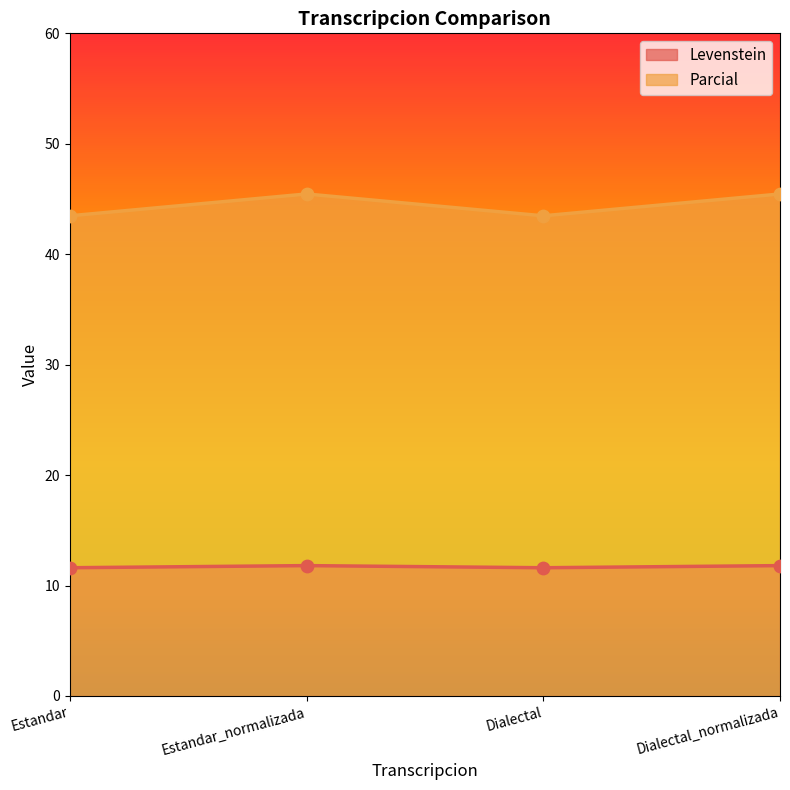

Which series has the widest spread of Y values?

Parcial